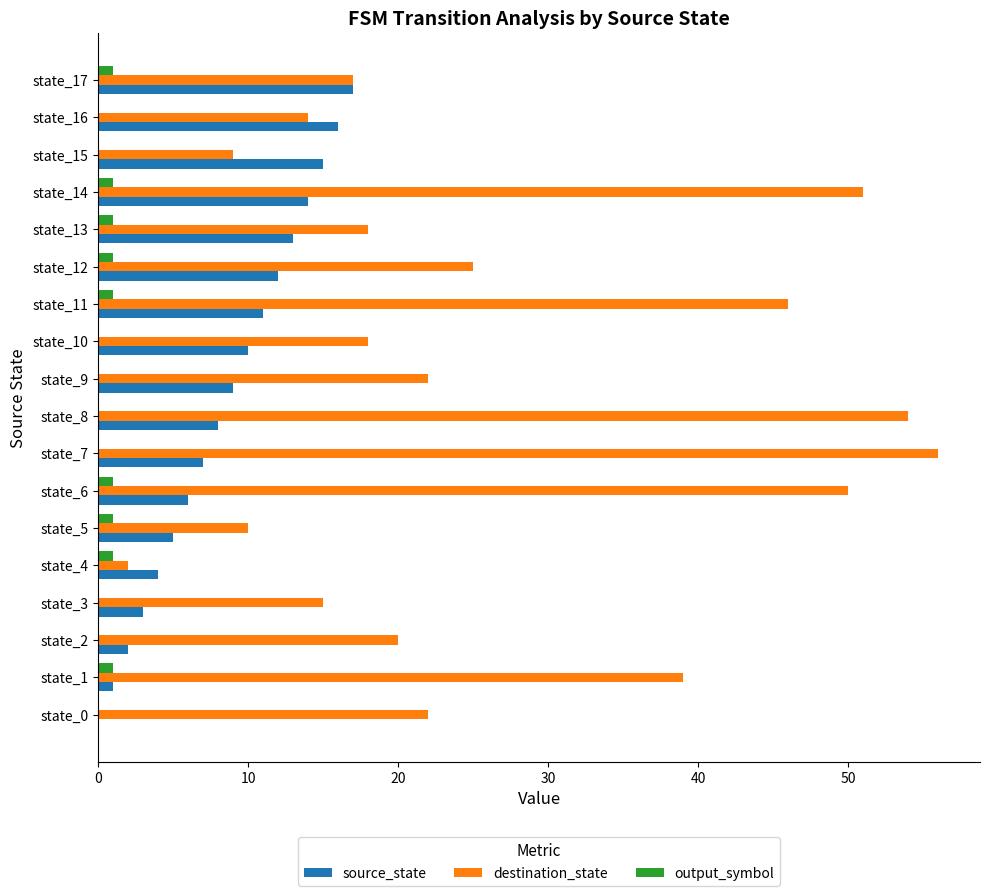

Is it true that source_state equals 0 at state_0?

True